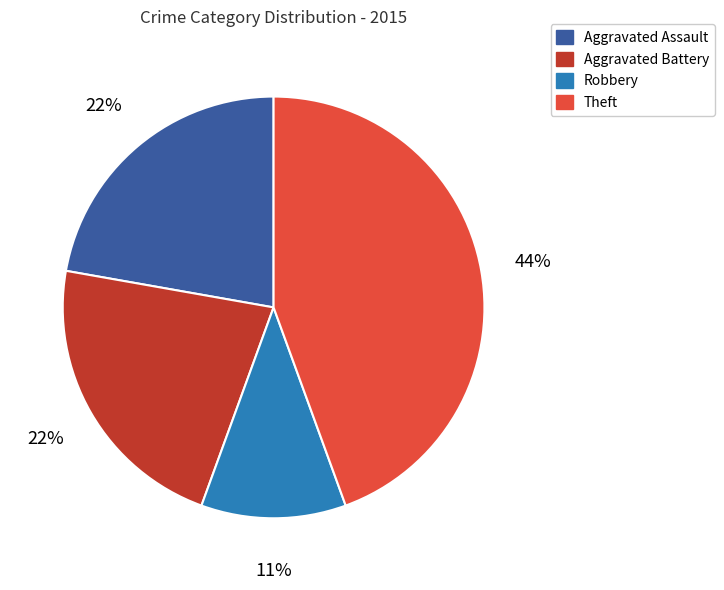

Which has a higher value, Aggravated Assault or Robbery?

Aggravated Assault